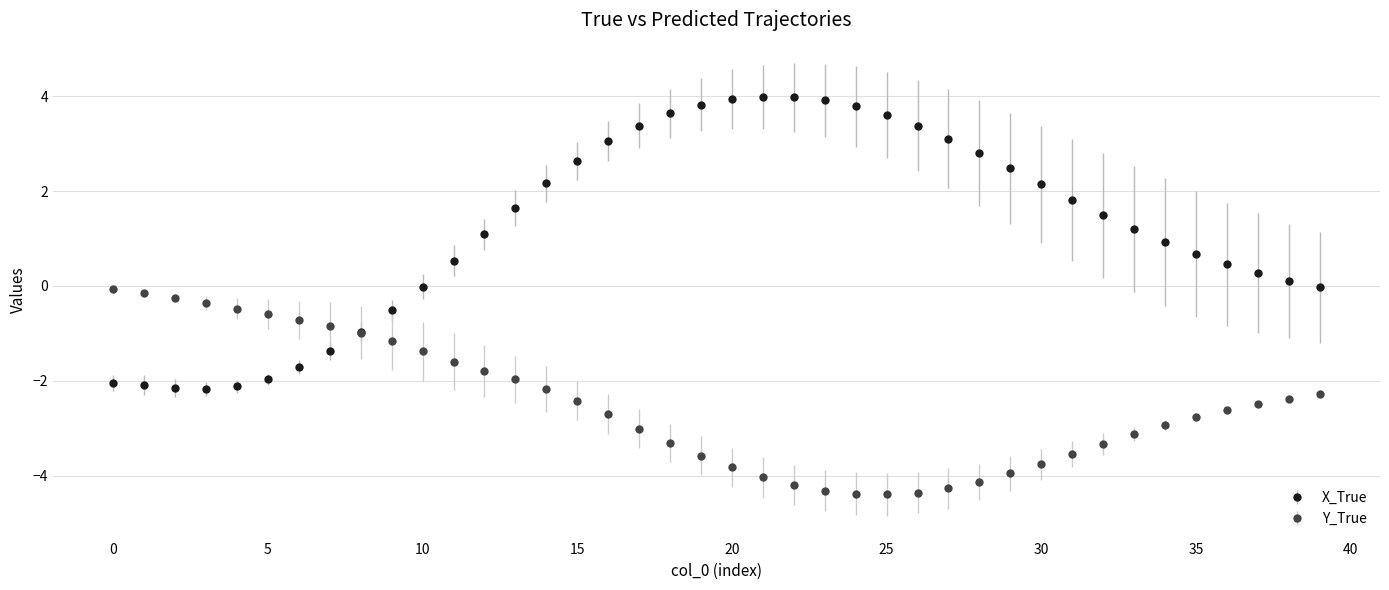

Which series has the widest spread of values?

X_True